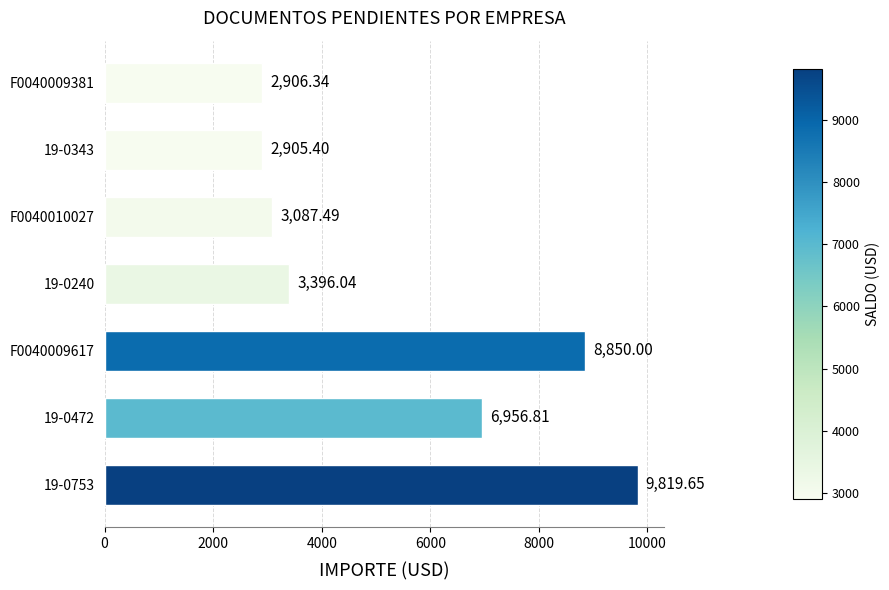

Approximately how many times larger is the value at 19-0240 compared to F0040009617?

0.4